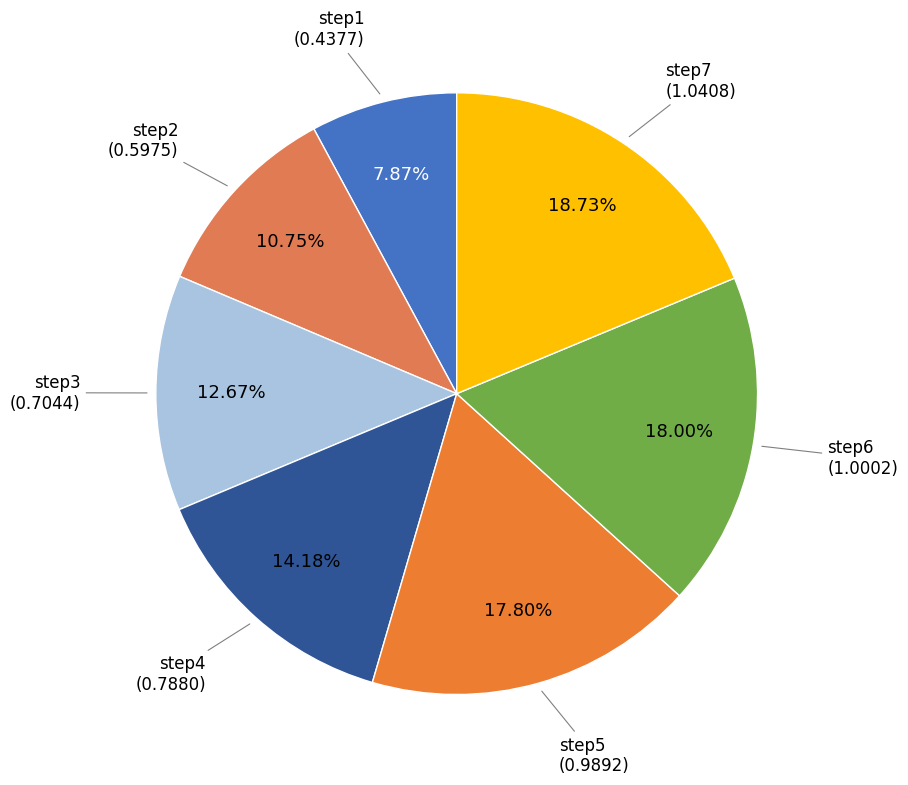

True or false: step3 accounts for 13% of the total.

True